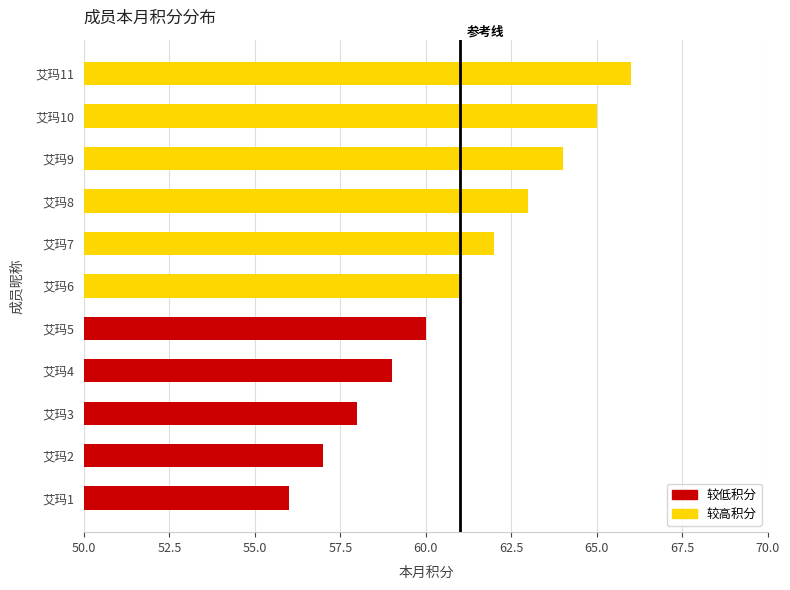

List the labels in order of value, largest first.

艾玛11, 艾玛10, 艾玛9, 艾玛8, 艾玛7, 艾玛6, 艾玛5, 艾玛4, 艾玛3, 艾玛2, 艾玛1